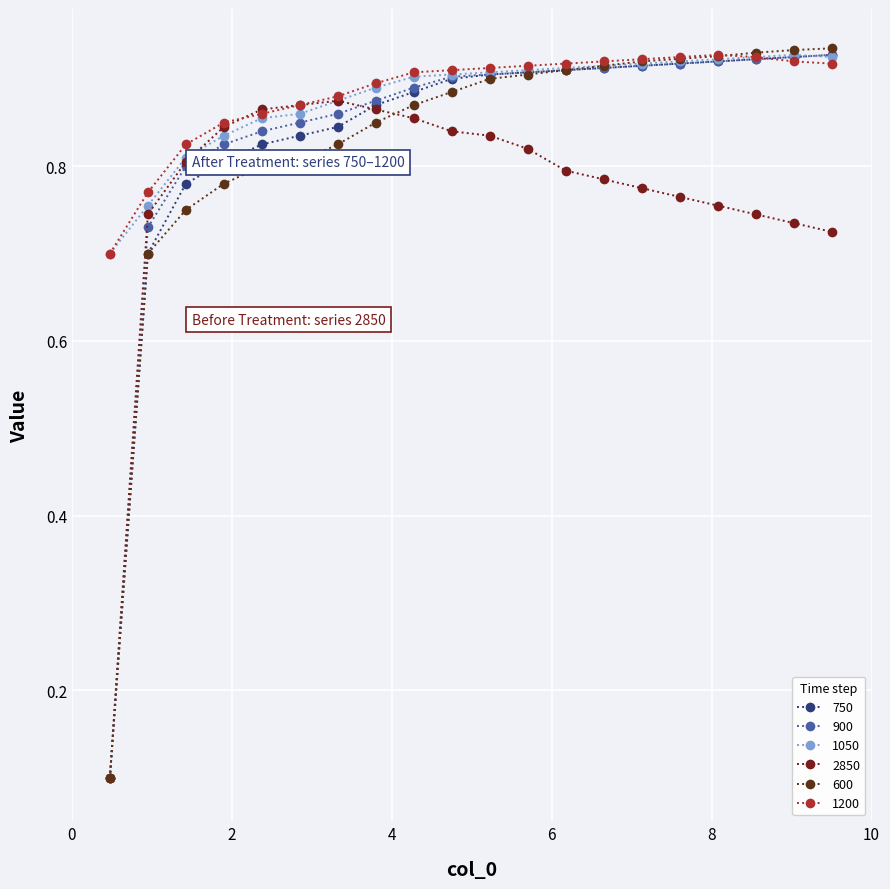

How many intersections are there between 1050 and 900?

1